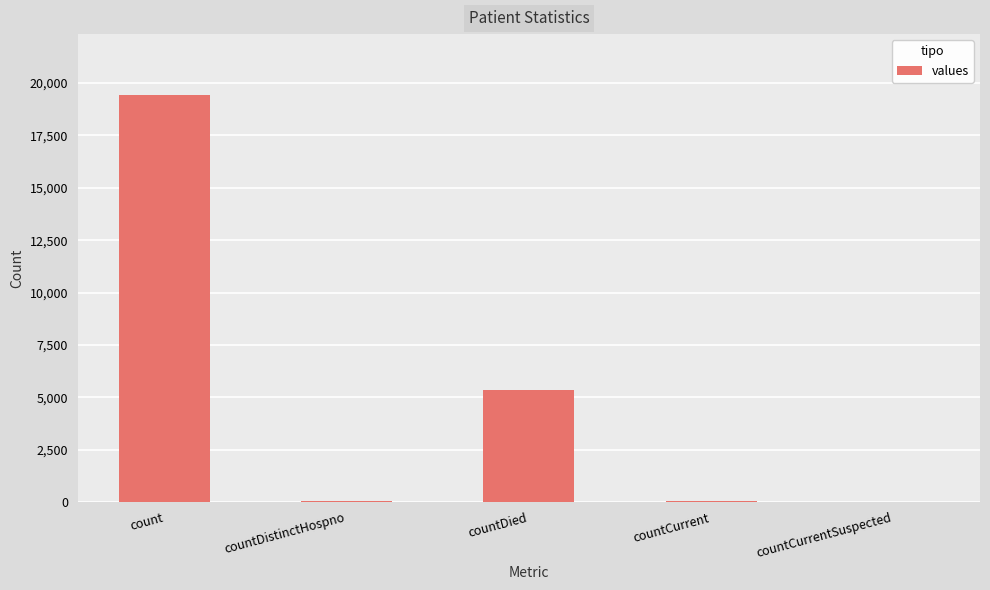

Between countDied and countDistinctHospno, which is larger?

countDied